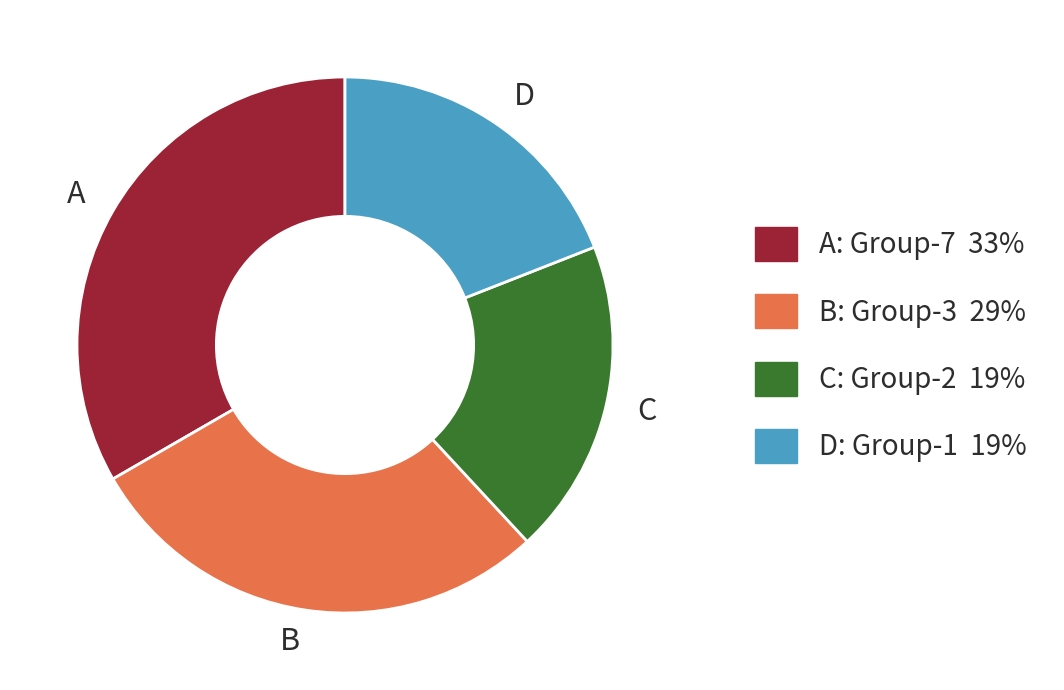

How many slices are in this pie chart?

4